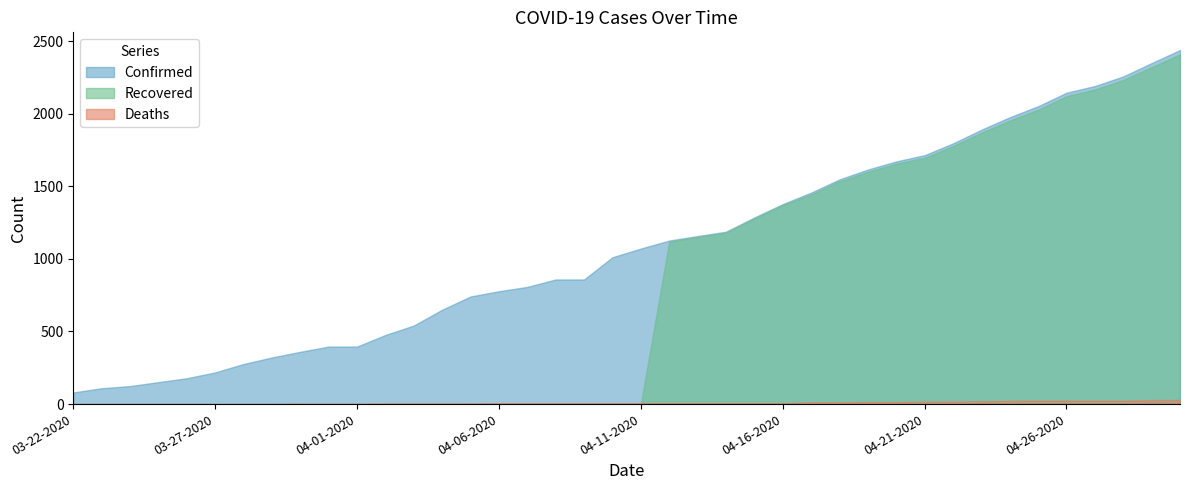

Which series has the widest spread of values?

Recovered